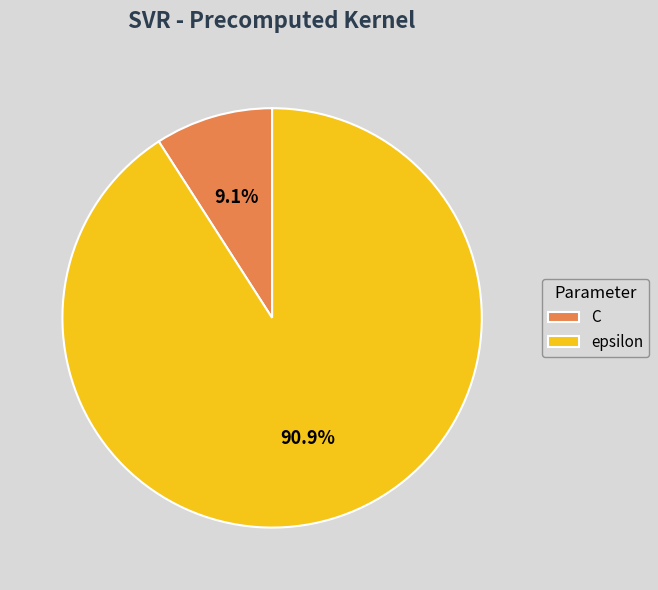

What percentage do C and epsilon together represent?

100.0%